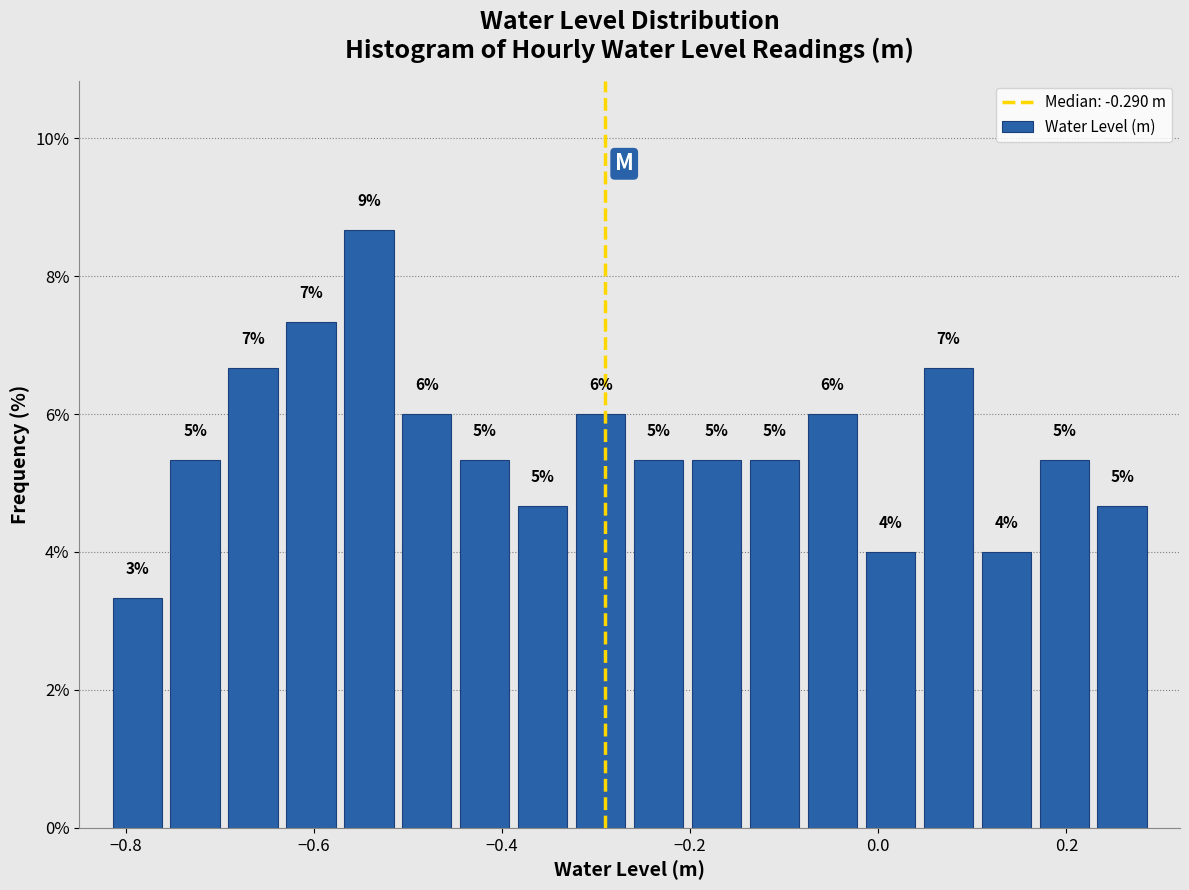

Around what value on the x-axis is the tallest bar? Give the approximate position of its centre, as read against the axis.

-0.54